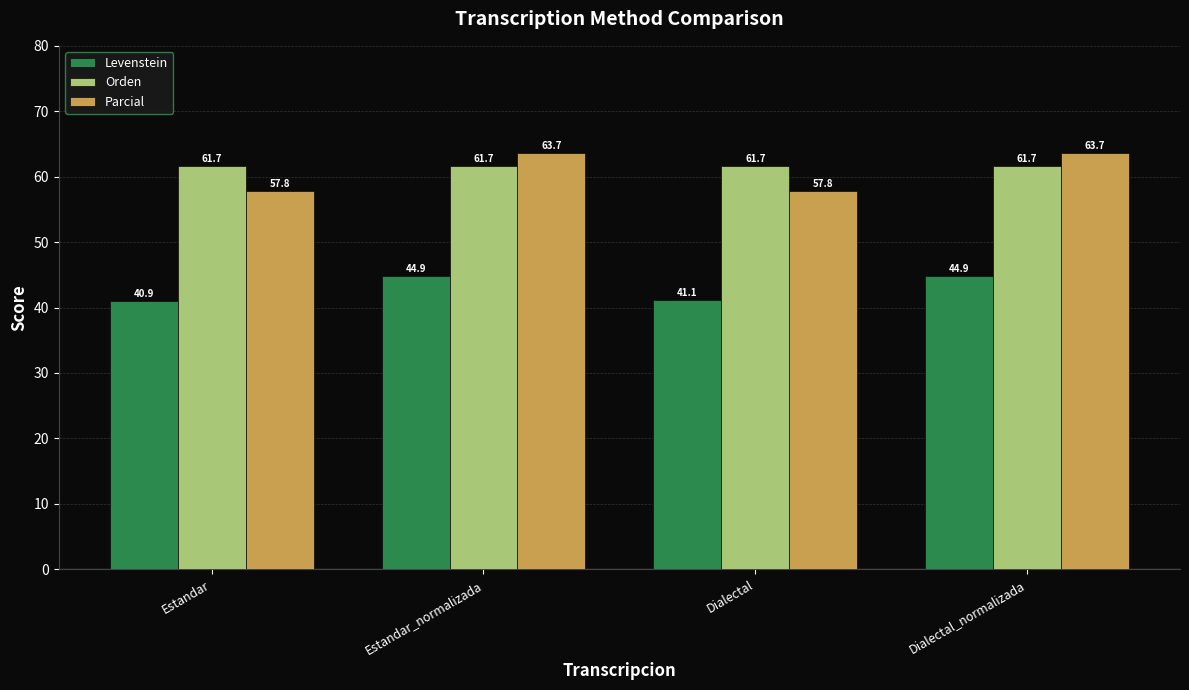

What is the value of the Orden bar at the 1st from the left?

61.7